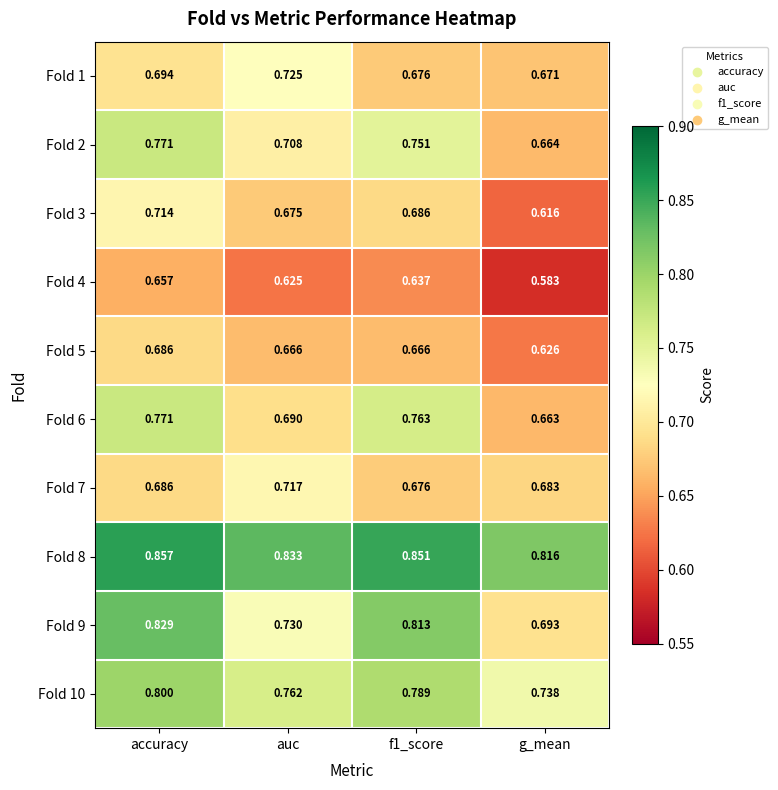

At which category is the sum across all series the highest?

accuracy